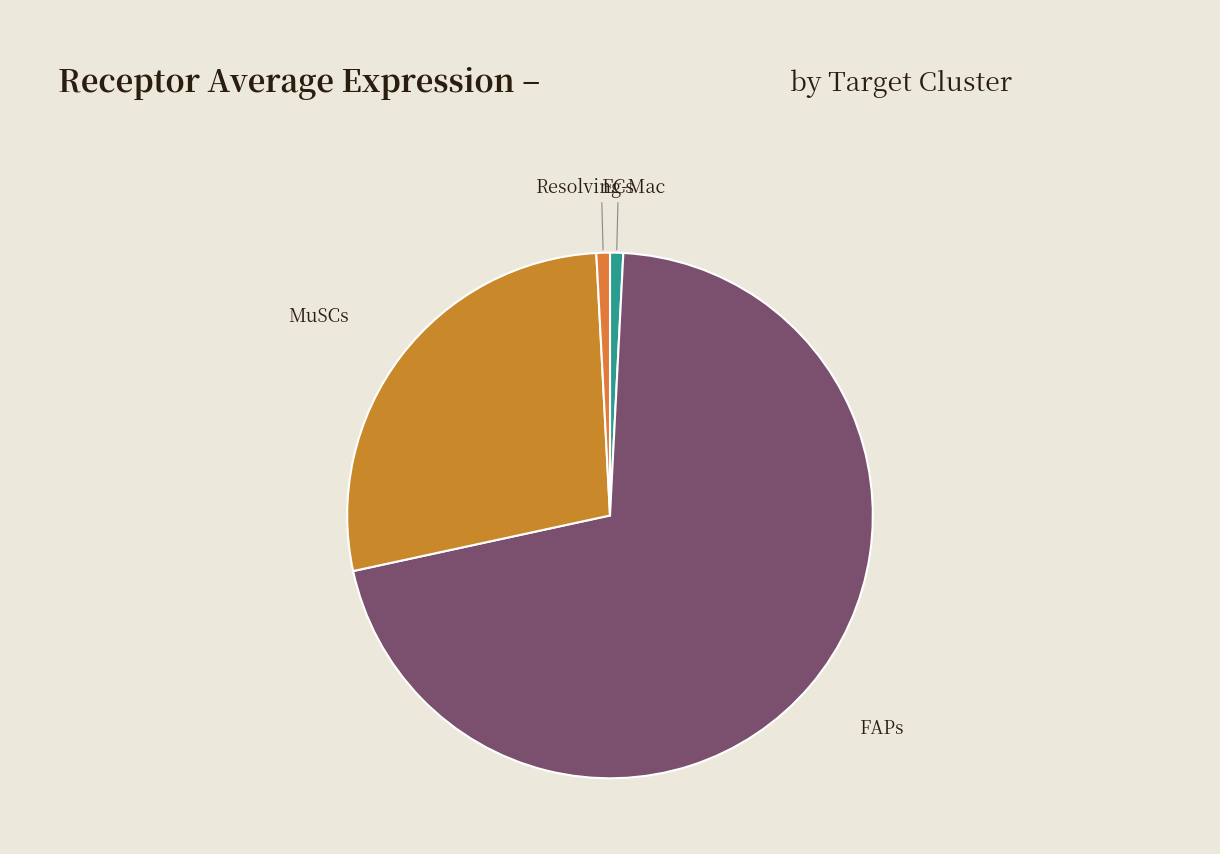

The FAPs slice represents 57% of the pie. True or false?

False